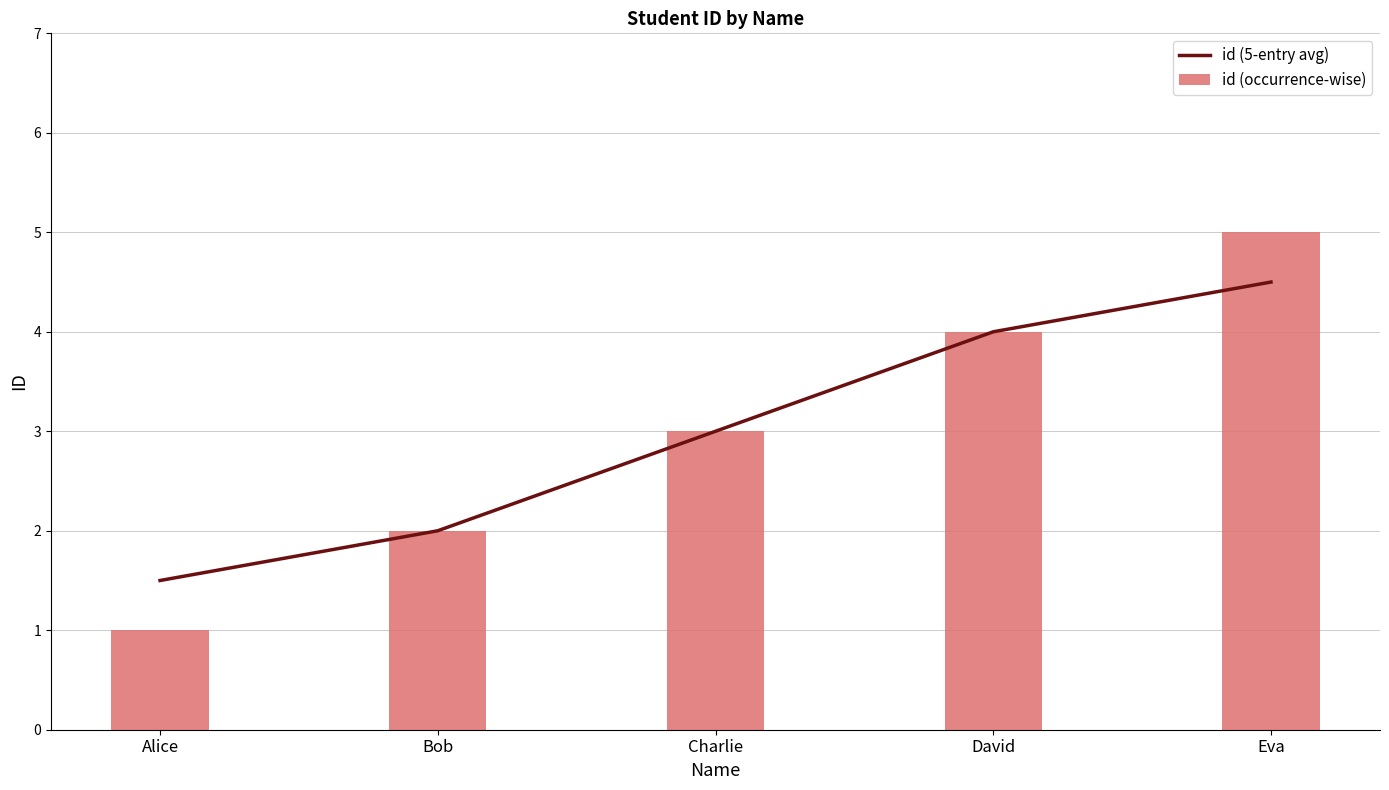

Between Bob and David, which series saw the biggest shift?

id (5-entry avg)